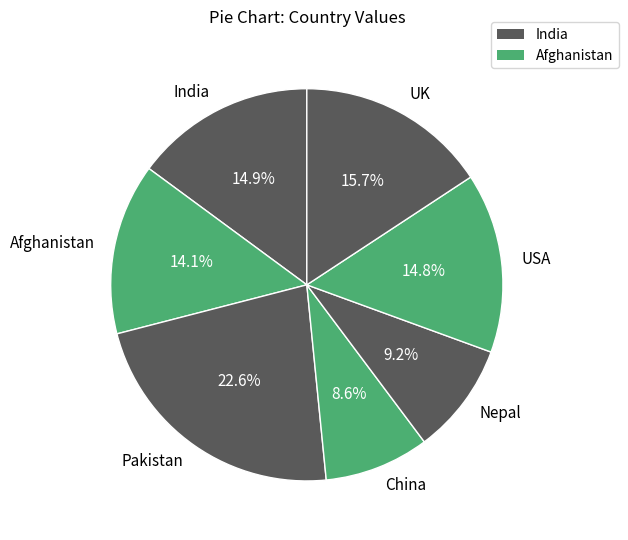

To the nearest percent, what is the combined percentage of Afghanistan and China?

23%